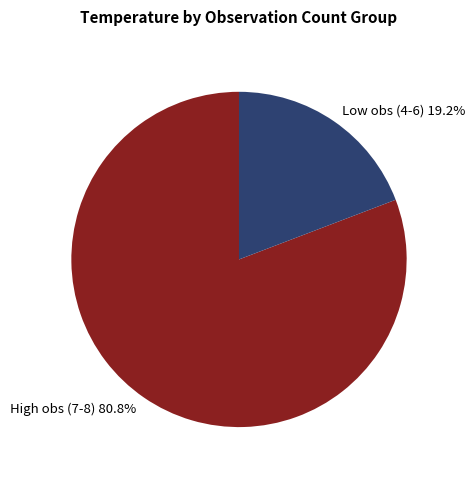

What is the majority slice?

High obs (7-8) 80.8%